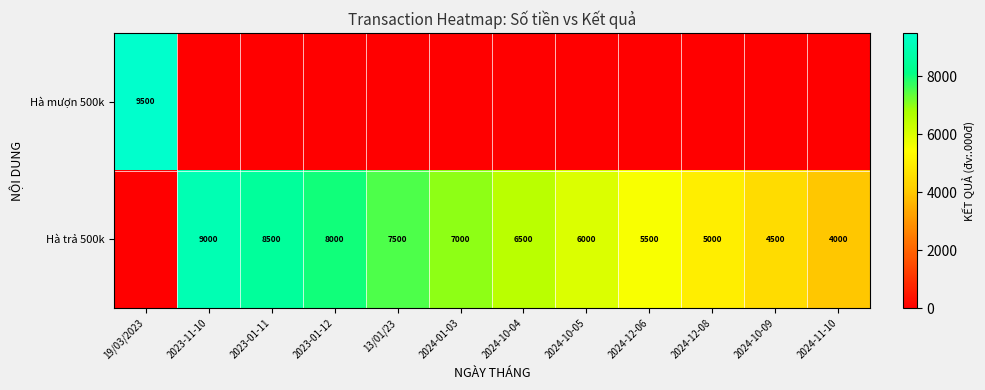

What is the spread (max minus min) of values at 2024-10-09?

4500